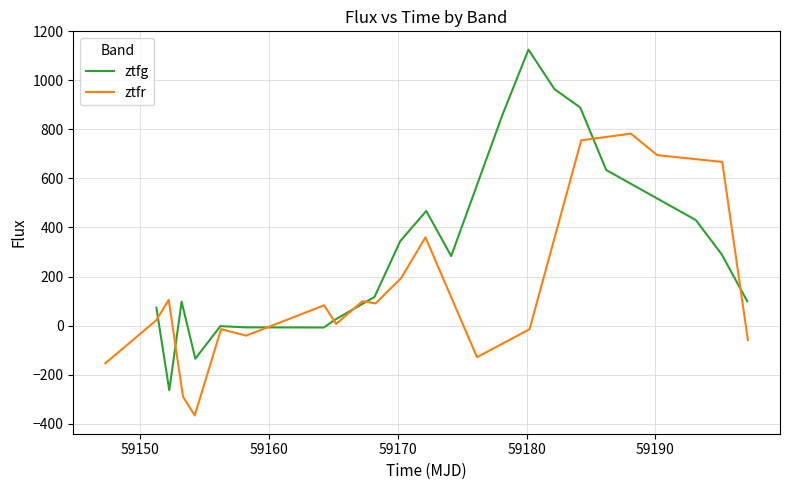

What is the lowest value of the ztfg series?

-264.0